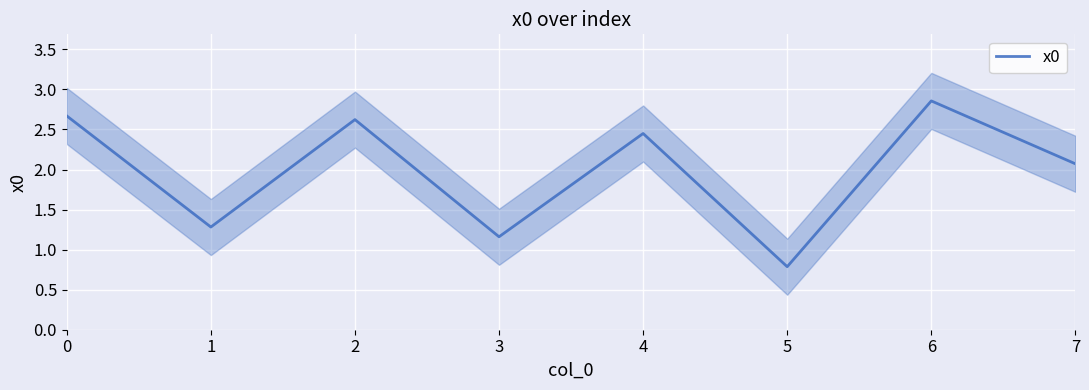

Where is the first local maximum?

2